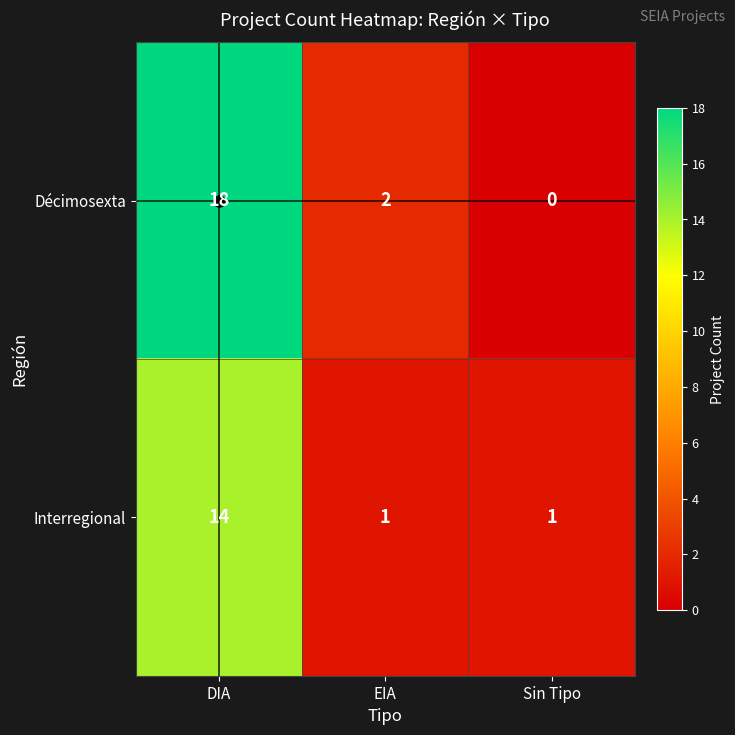

List the series in order of their overall mean, lowest first.

Interregional, Décimosexta